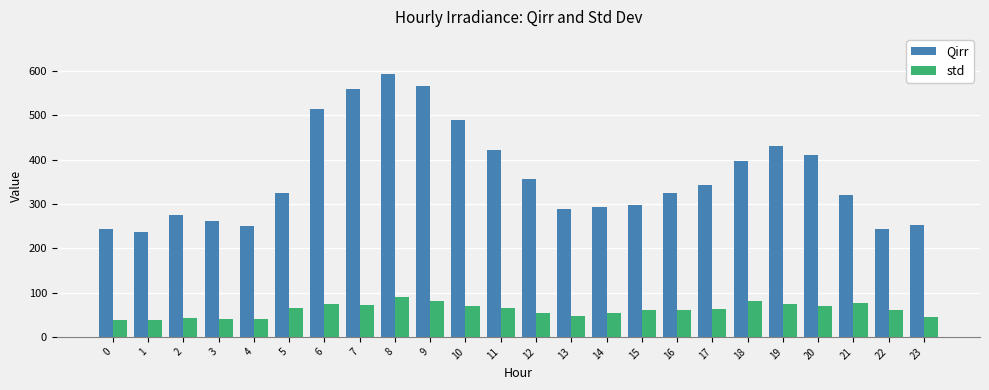

What is the difference between the maximum and minimum values in the Qirr series?

357.5